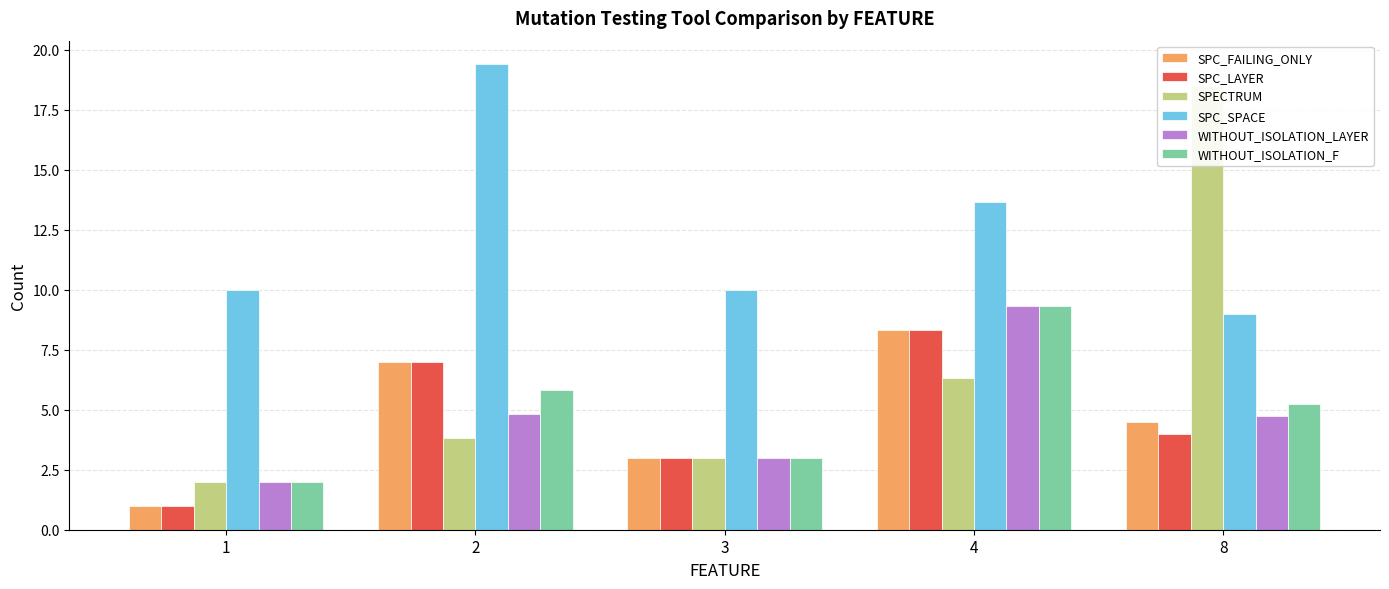

At which category is the sum across all series the highest?

4